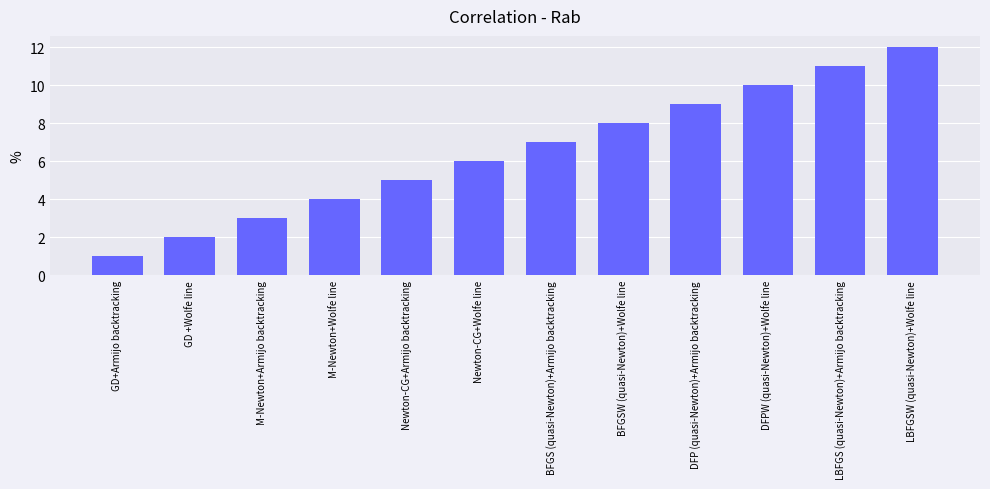

What is the difference between the values at LBFGS (quasi-Newton)+Armijo backtracking and Newton-CG+Wolfe line?

5